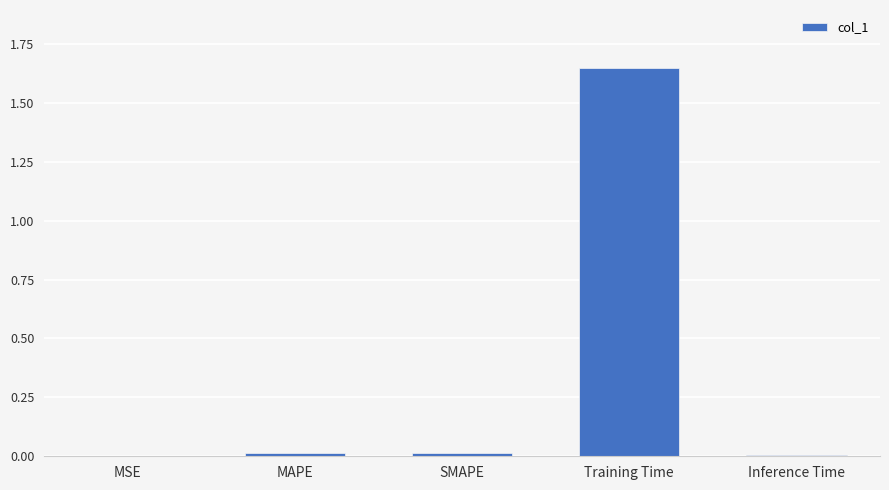

The value at Training Time is 2.6. True or false?

False